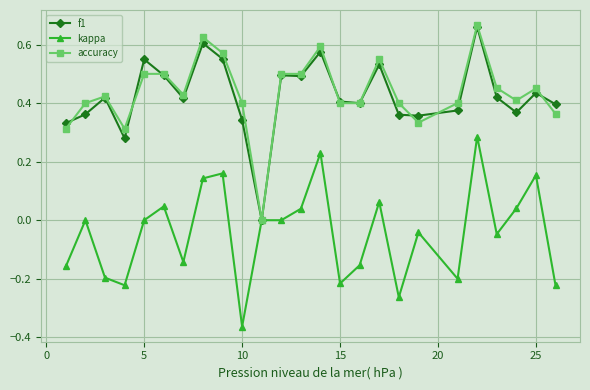

True or false: accuracy has more than 1 interior local peaks.

True